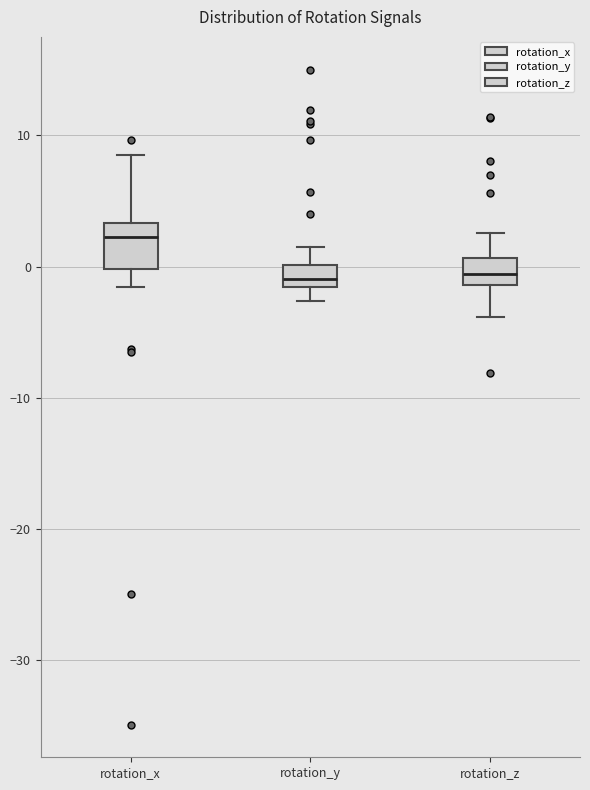

Where does the upper whisker of the box for rotation_x end on the y-axis? The values are not printed on the chart, so give them approximately, as read against the axis.

9